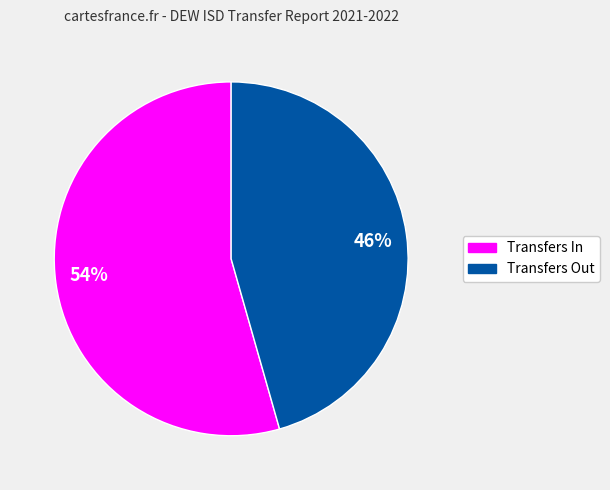

Is it true that 46% is 46% of the pie?

True